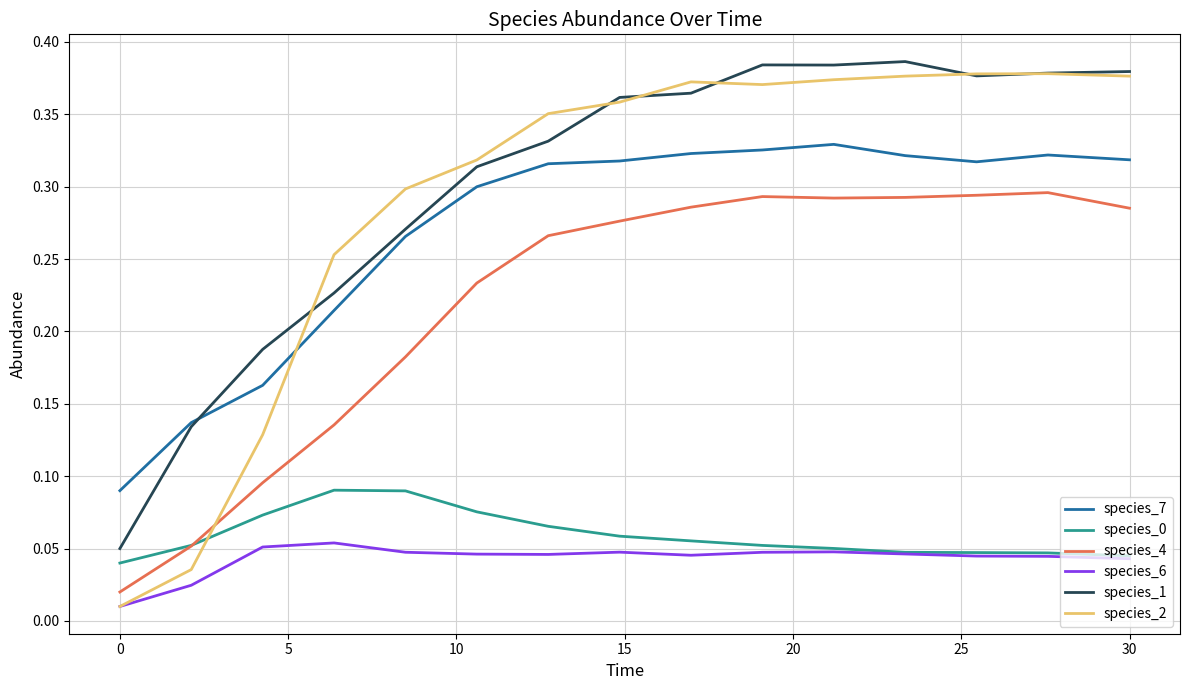

True or false: species_4 and species_1 intersect in this chart.

False